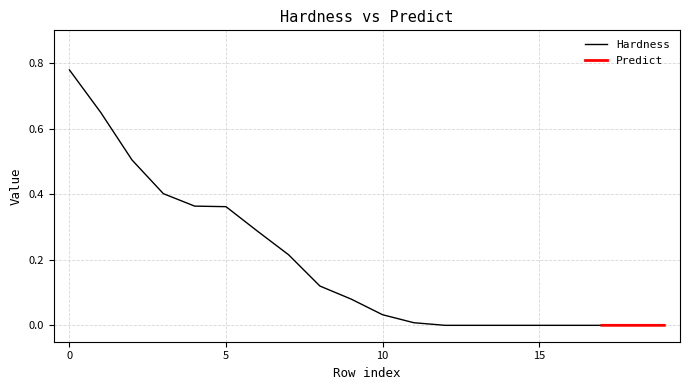

True or false: the data shows 0.0 at 10.

True